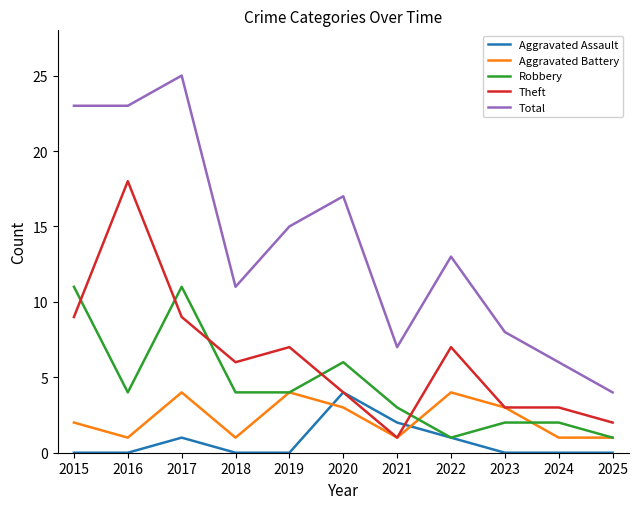

True or false: Total and Robbery cross at least once.

False